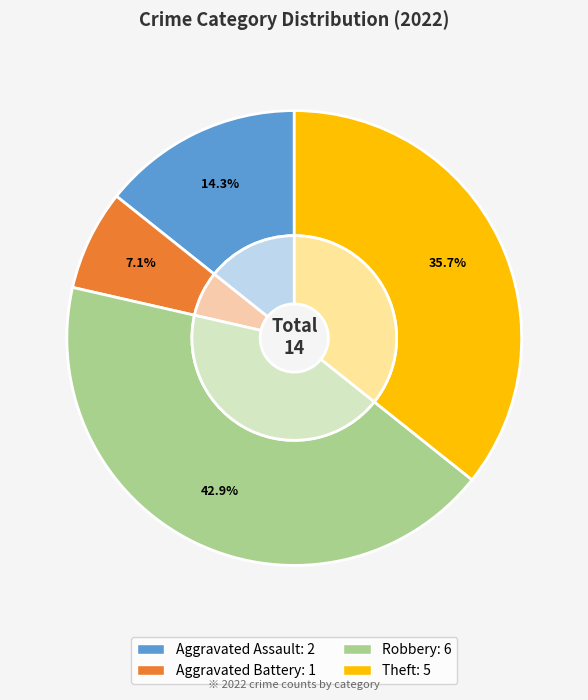

What percentage is the Aggravated Battery slice, to the nearest percent?

7%